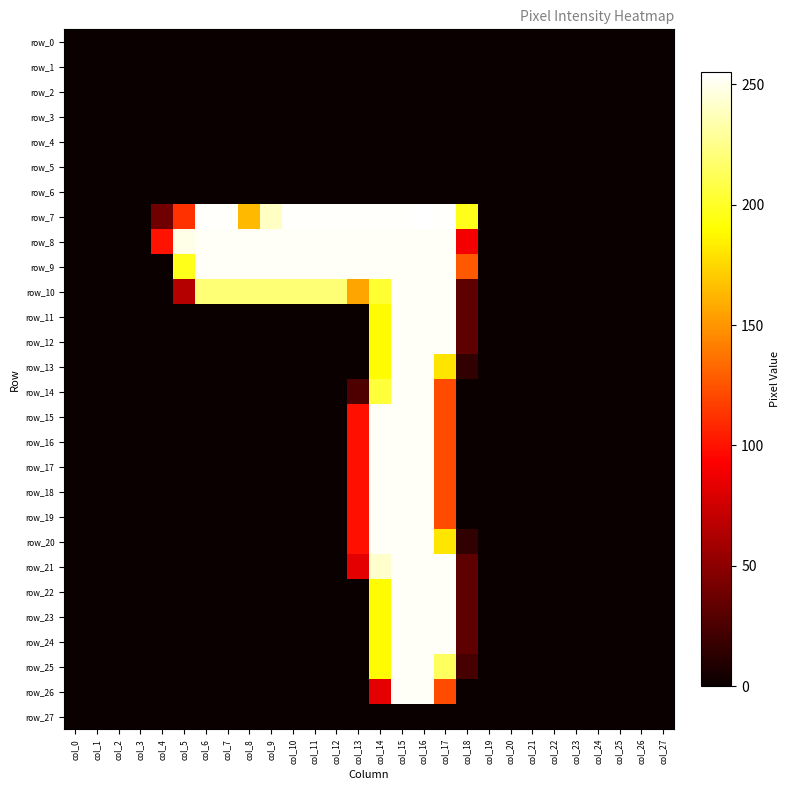

Reading right to left, transcribe all the data shown in this chart.

row_0: 0	0	0	0	0	0	0	0	0	0	0	0	0	0	0	0	0	0	0	0	0	0	0	0	0	0	0	0
row_1: 0	0	0	0	0	0	0	0	0	0	0	0	0	0	0	0	0	0	0	0	0	0	0	0	0	0	0	0
row_2: 0	0	0	0	0	0	0	0	0	0	0	0	0	0	0	0	0	0	0	0	0	0	0	0	0	0	0	0
row_3: 0	0	0	0	0	0	0	0	0	0	0	0	0	0	0	0	0	0	0	0	0	0	0	0	0	0	0	0
row_4: 0	0	0	0	0	0	0	0	0	0	0	0	0	0	0	0	0	0	0	0	0	0	0	0	0	0	0	0
row_5: 0	0	0	0	0	0	0	0	0	0	0	0	0	0	0	0	0	0	0	0	0	0	0	0	0	0	0	0
row_6: 0	0	0	0	0	0	0	0	0	0	0	0	0	0	0	0	0	0	0	0	0	0	0	0	0	0	0	0
row_7: 0	0	0	0	0	0	0	0	0	197	254	255	254	254	254	254	254	254	240	164	254	254	112	39	0	0	0	0
row_8: 0	0	0	0	0	0	0	0	0	89	253	253	253	253	253	253	253	253	253	253	253	253	249	100	0	0	0	0
row_9: 0	0	0	0	0	0	0	0	0	127	253	253	253	253	253	253	253	253	253	253	253	253	197	0	0	0	0	0
row_10: 0	0	0	0	0	0	0	0	0	32	253	253	253	203	156	220	220	220	220	220	220	220	65	0	0	0	0	0
row_11: 0	0	0	0	0	0	0	0	0	32	253	253	253	189	0	0	0	0	0	0	0	0	0	0	0	0	0	0
row_12: 0	0	0	0	0	0	0	0	0	32	253	253	253	189	0	0	0	0	0	0	0	0	0	0	0	0	0	0
row_13: 0	0	0	0	0	0	0	0	0	15	180	253	253	189	0	0	0	0	0	0	0	0	0	0	0	0	0	0
row_14: 0	0	0	0	0	0	0	0	0	0	122	253	253	205	26	0	0	0	0	0	0	0	0	0	0	0	0	0
row_15: 0	0	0	0	0	0	0	0	0	0	122	253	253	253	99	0	0	0	0	0	0	0	0	0	0	0	0	0
row_16: 0	0	0	0	0	0	0	0	0	0	122	253	253	253	99	0	0	0	0	0	0	0	0	0	0	0	0	0
row_17: 0	0	0	0	0	0	0	0	0	0	122	253	253	253	99	0	0	0	0	0	0	0	0	0	0	0	0	0
row_18: 0	0	0	0	0	0	0	0	0	0	122	253	253	253	99	0	0	0	0	0	0	0	0	0	0	0	0	0
row_19: 0	0	0	0	0	0	0	0	0	0	122	253	253	253	99	0	0	0	0	0	0	0	0	0	0	0	0	0
row_20: 0	0	0	0	0	0	0	0	0	15	181	253	253	253	99	0	0	0	0	0	0	0	0	0	0	0	0	0
row_21: 0	0	0	0	0	0	0	0	0	32	253	253	253	242	83	0	0	0	0	0	0	0	0	0	0	0	0	0
row_22: 0	0	0	0	0	0	0	0	0	32	253	253	253	189	0	0	0	0	0	0	0	0	0	0	0	0	0	0
row_23: 0	0	0	0	0	0	0	0	0	32	253	253	253	189	0	0	0	0	0	0	0	0	0	0	0	0	0	0
row_24: 0	0	0	0	0	0	0	0	0	32	253	253	253	189	0	0	0	0	0	0	0	0	0	0	0	0	0	0
row_25: 0	0	0	0	0	0	0	0	0	23	214	253	253	189	0	0	0	0	0	0	0	0	0	0	0	0	0	0
row_26: 0	0	0	0	0	0	0	0	0	0	122	253	253	83	0	0	0	0	0	0	0	0	0	0	0	0	0	0
row_27: 0	0	0	0	0	0	0	0	0	0	0	0	0	0	0	0	0	0	0	0	0	0	0	0	0	0	0	0